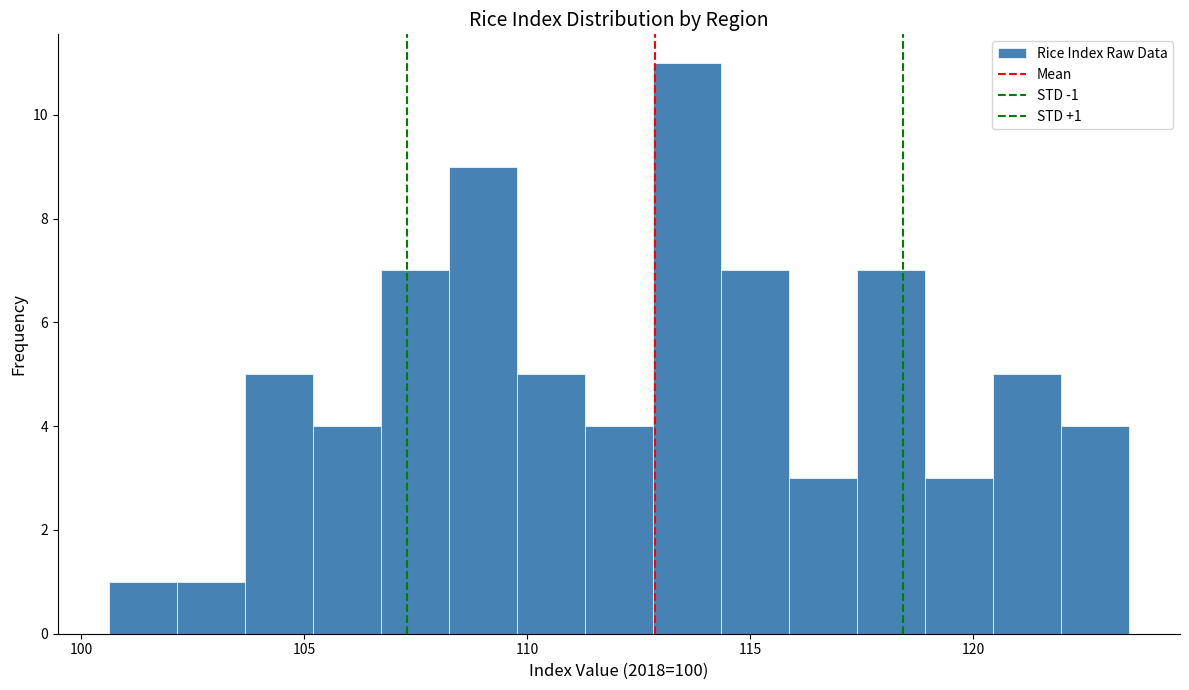

Around what value on the x-axis is the tallest bar? Give the approximate position of its centre, as read against the axis.

113.5